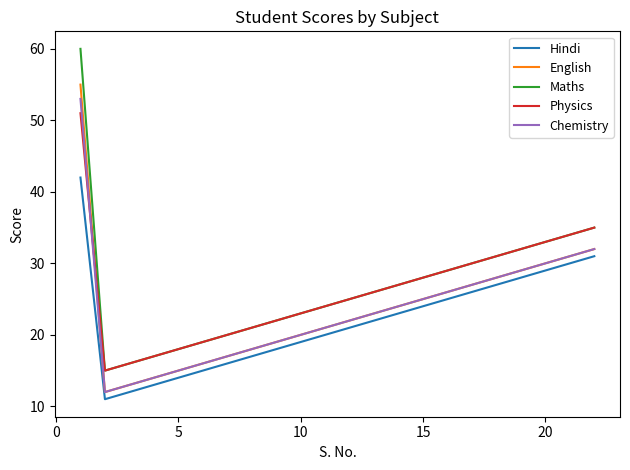

What is the maximum value shown in the chart?

60